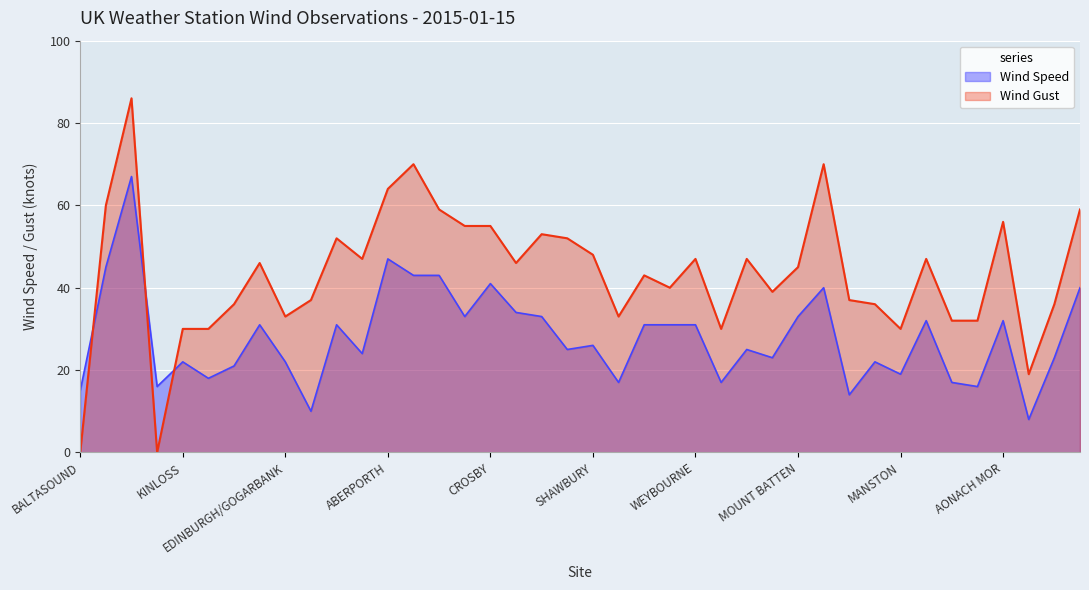

What is the difference between the Wind Gust values at BOULMER and PEMBREY SANDS?

24